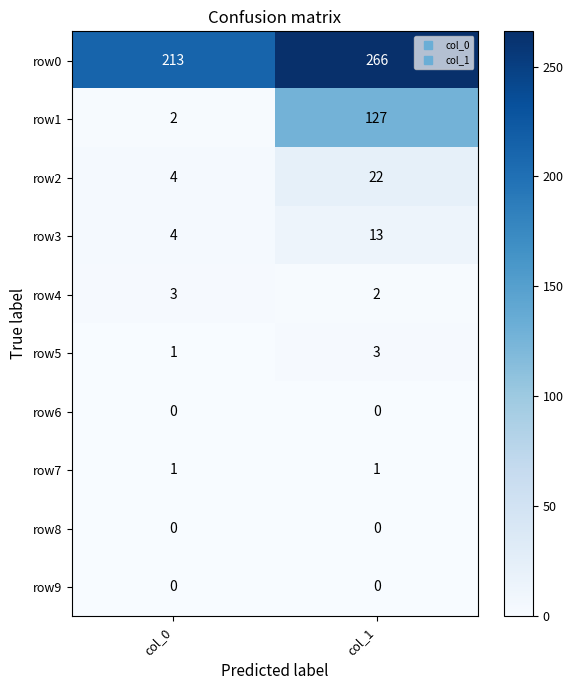

What is the sum of all row2 values?

26